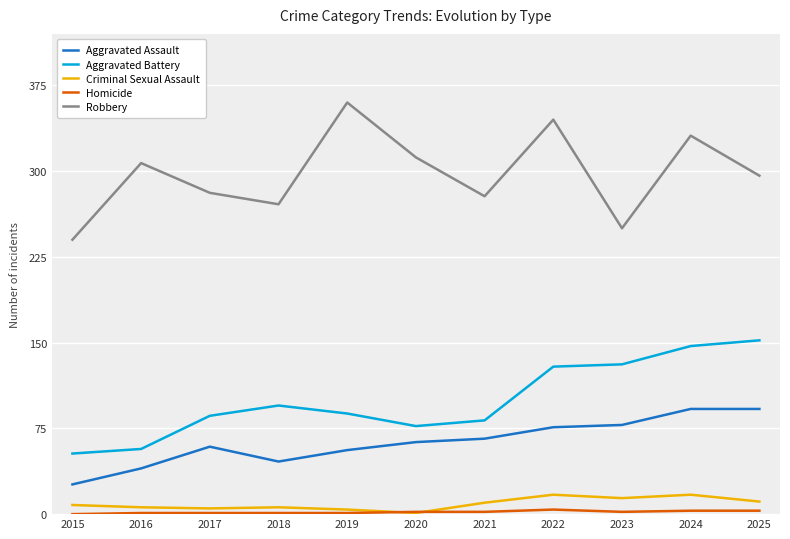

Where is the first local minimum for Robbery?

2018